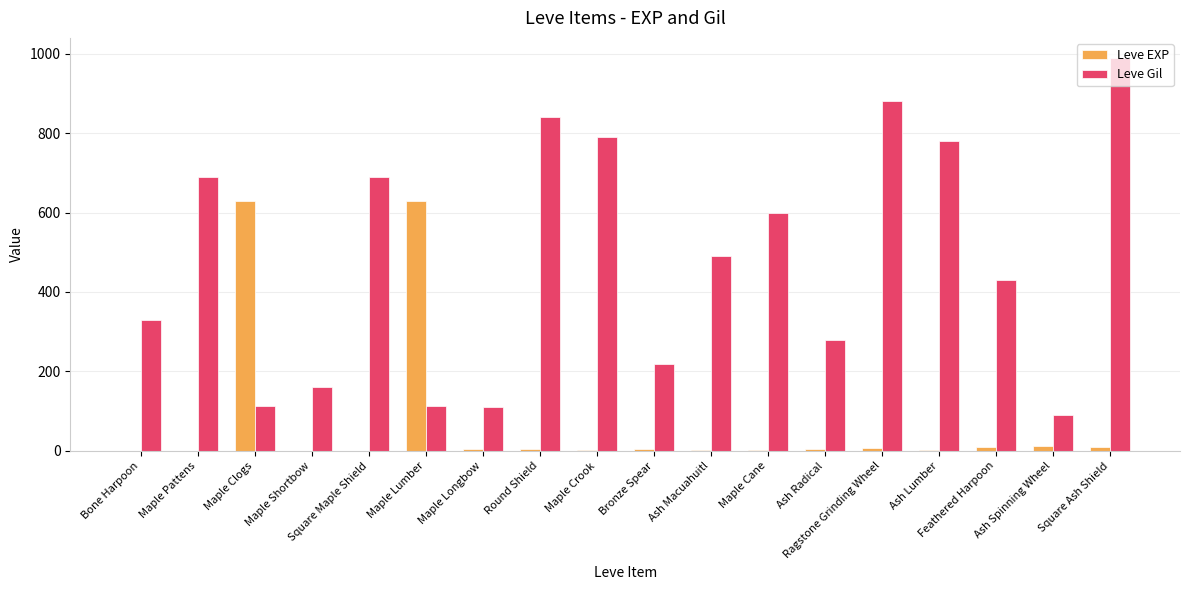

Which series has the largest total across all categories?

Leve Gil